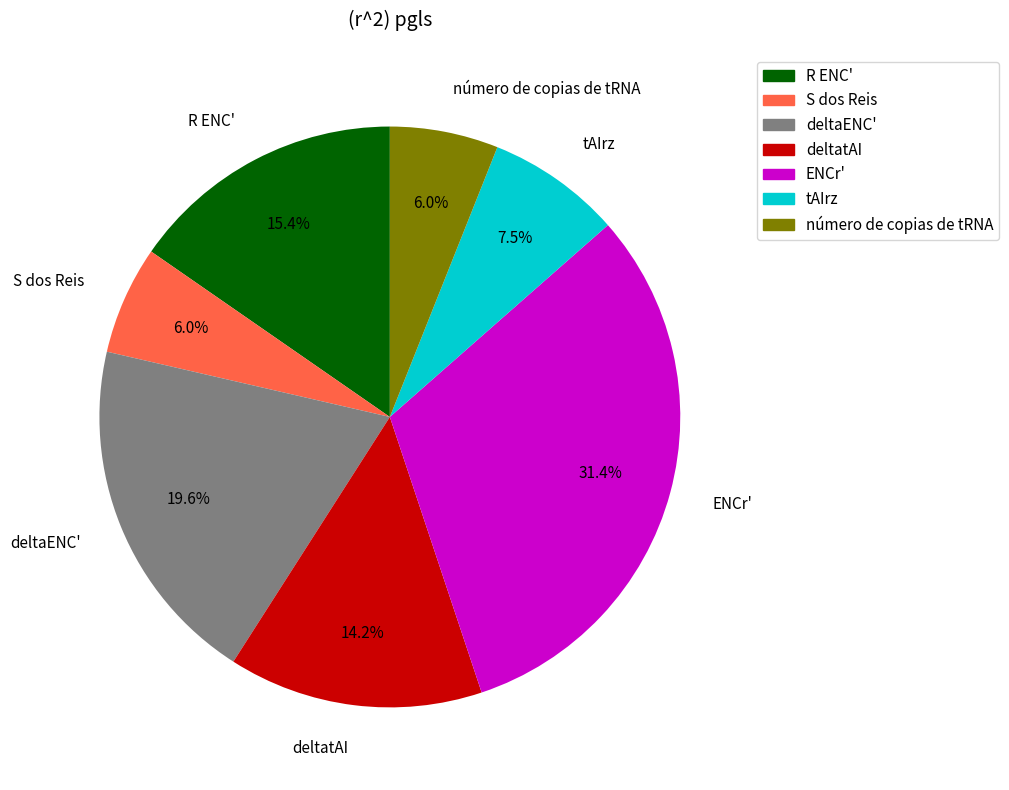

True or false: número de copias de tRNA accounts for 6% of the total.

True